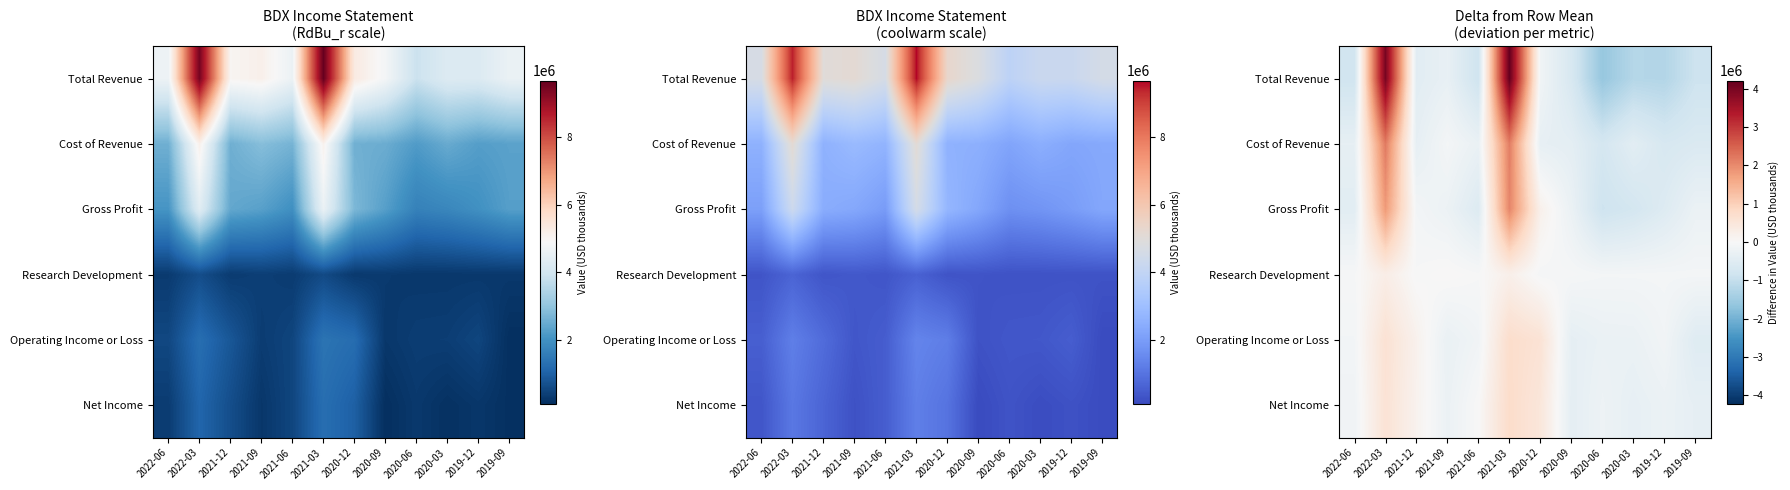

Rank the series by their maximum value, from lowest to highest.

Research Development, Operating Income or Loss, Net Income, Gross Profit, Cost of Revenue, Total Revenue